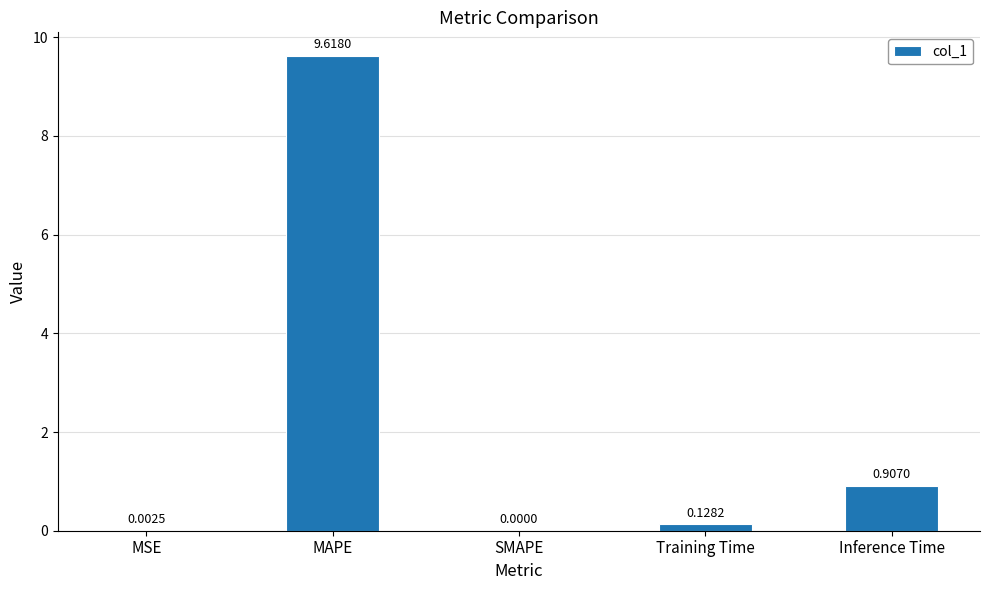

What is the sum of the values at Training Time and MAPE?

9.7